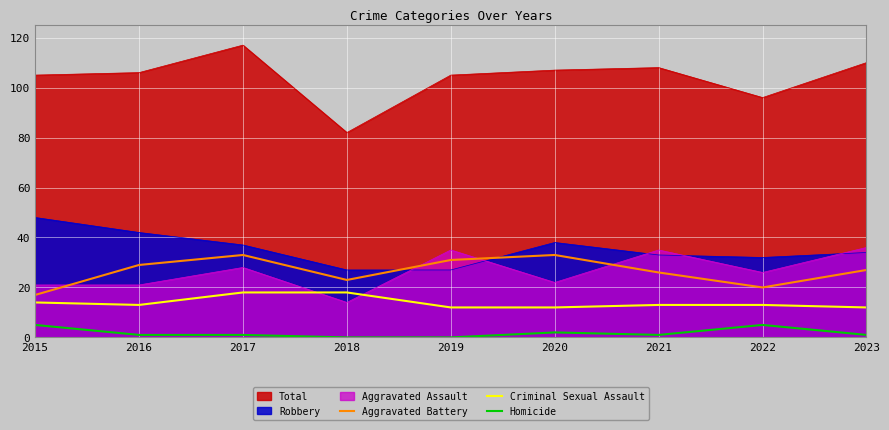

At 2016, list the series in order from smallest to largest.

Homicide, Criminal Sexual Assault, Aggravated Assault, Aggravated Battery, Robbery, Total